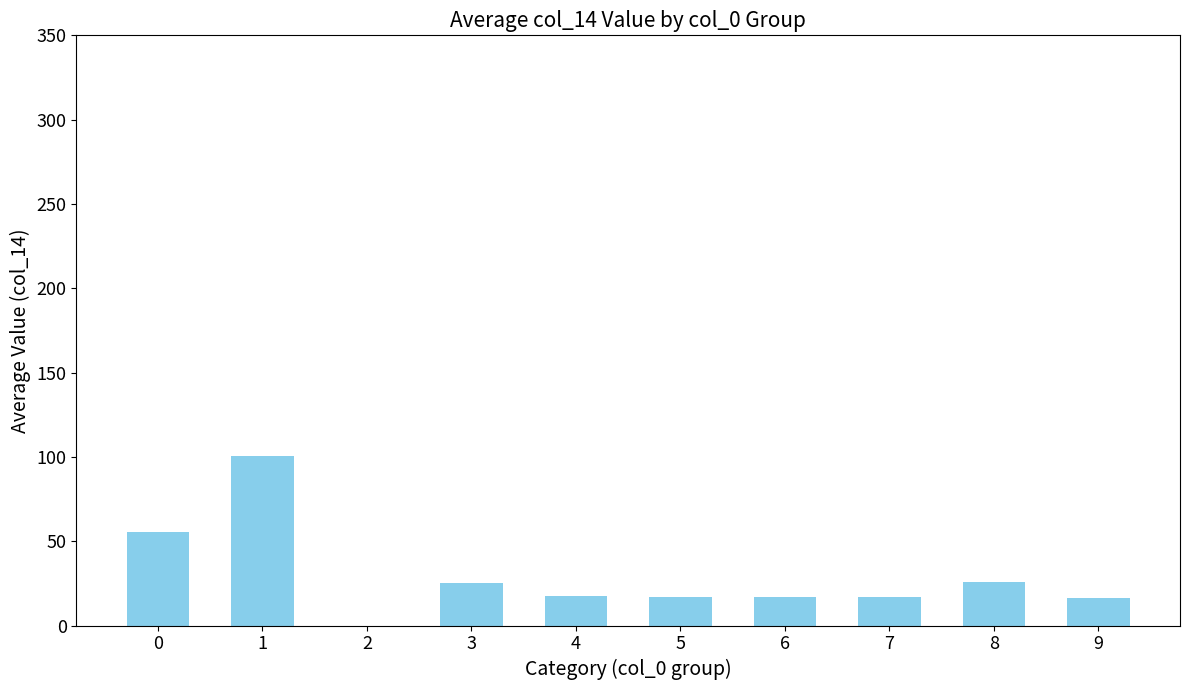

True or false: the data shows 4.7 at 7.

False